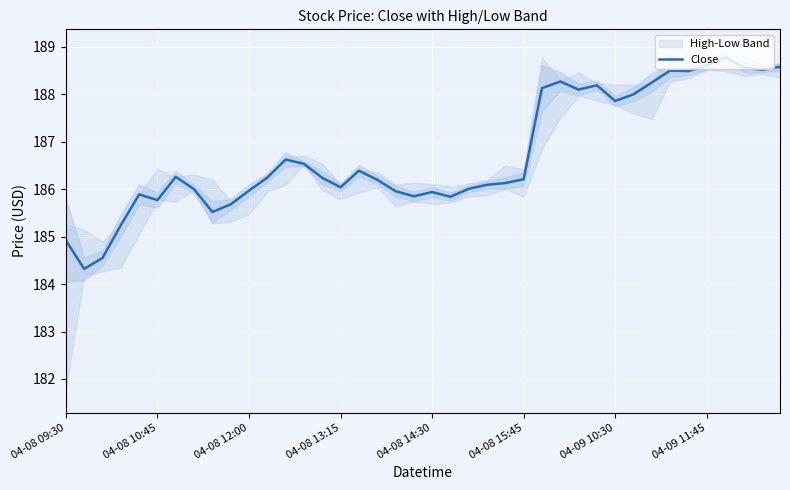

True or false: Close has a value of 187.9 at 04-09 10:30.

True